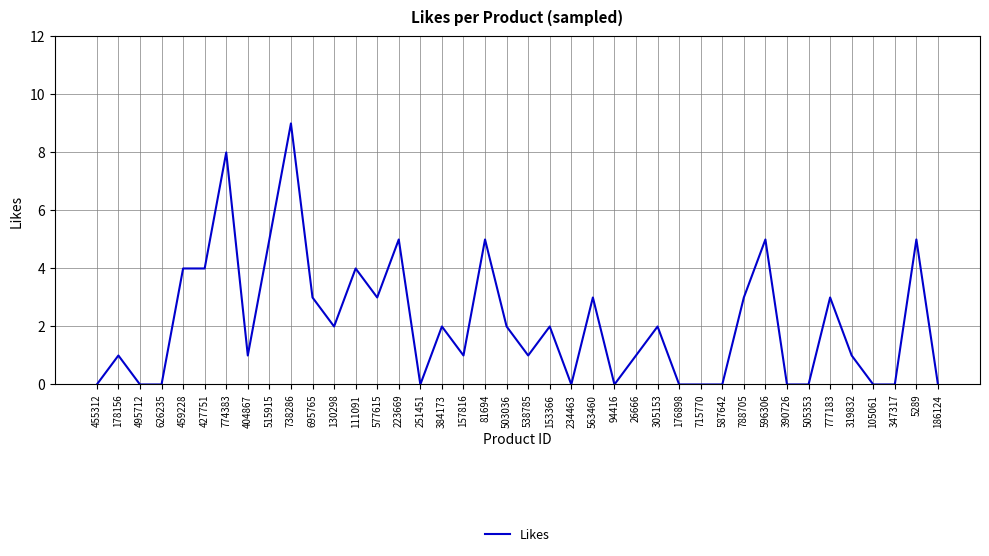

What is the average value?

2